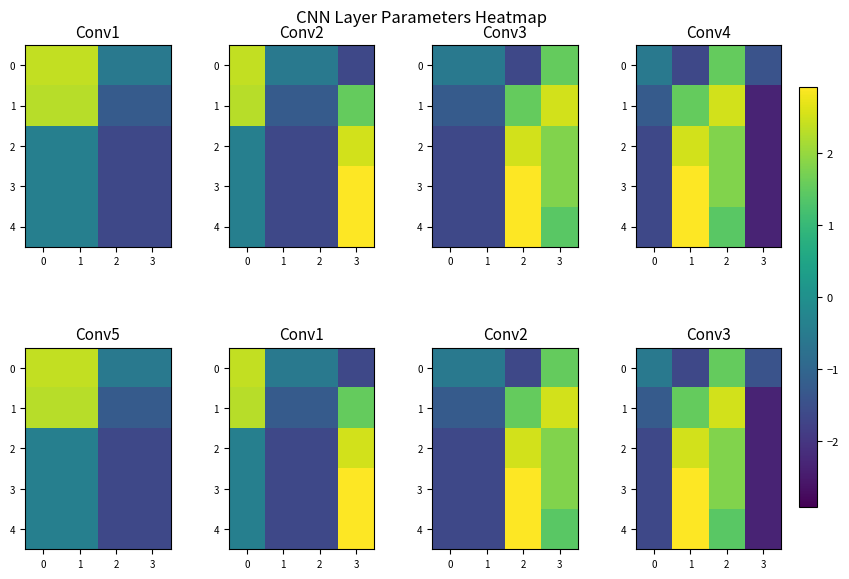

Which series has the largest total across all categories?

3